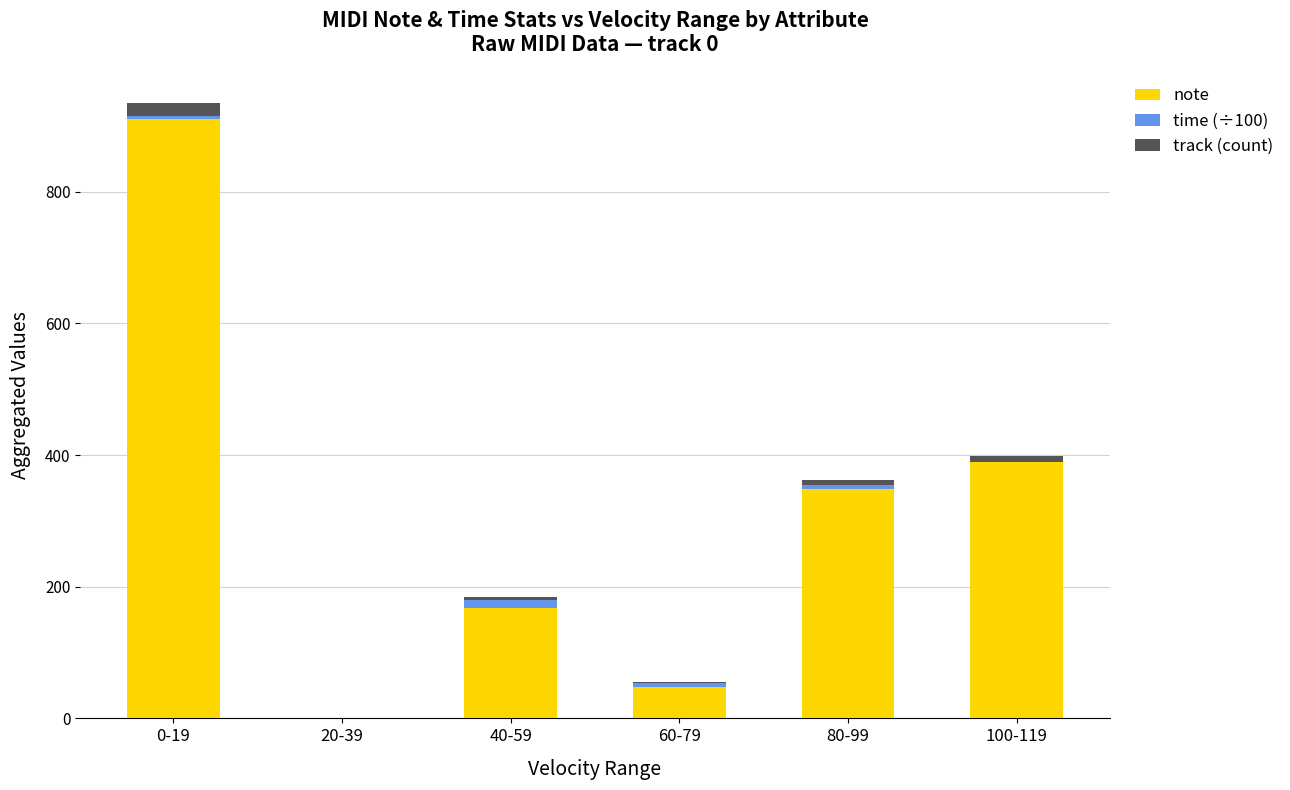

What are all the series names shown in the legend?

note, time (÷100), track (count)